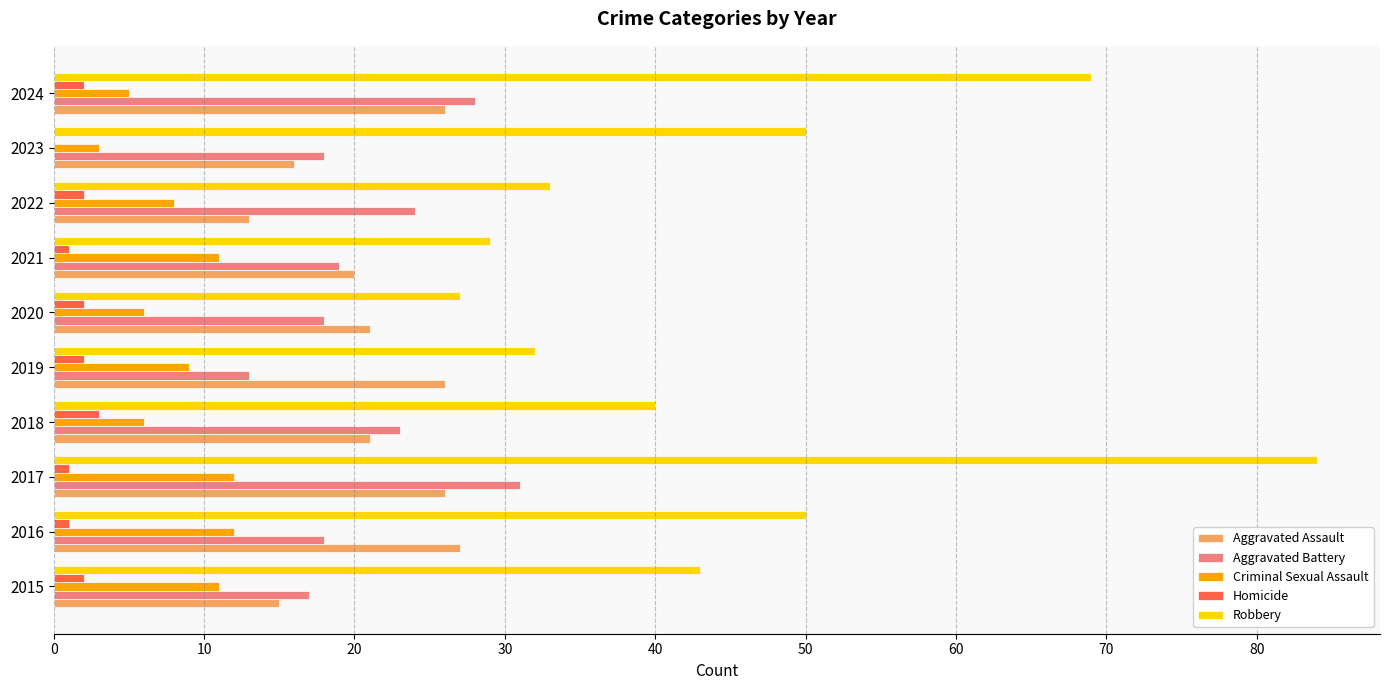

Read the Robbery value at 2022.

33